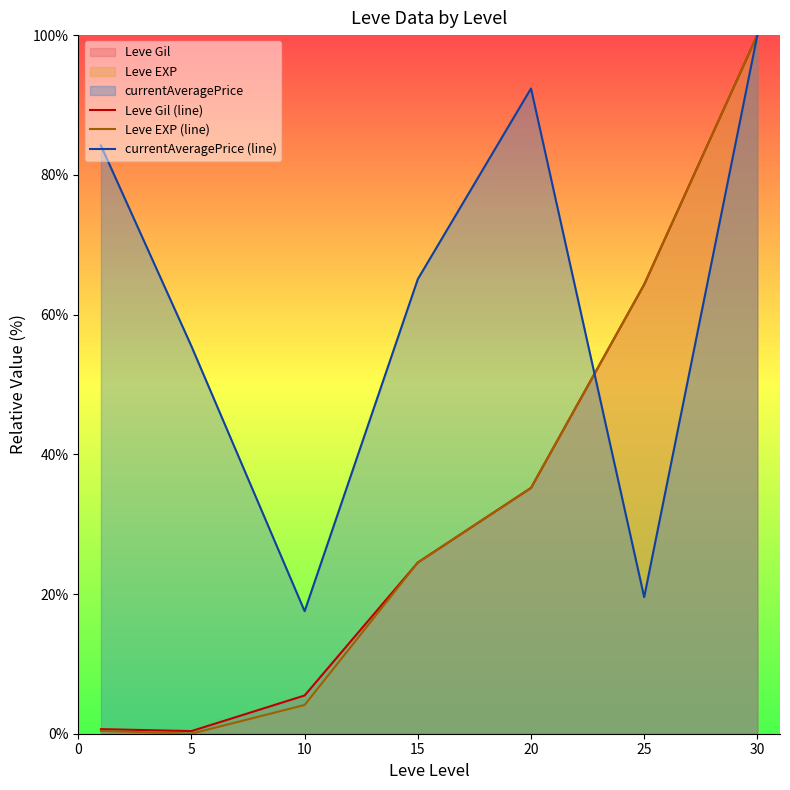

What is the maximum value for currentAveragePrice (line)?

100.0